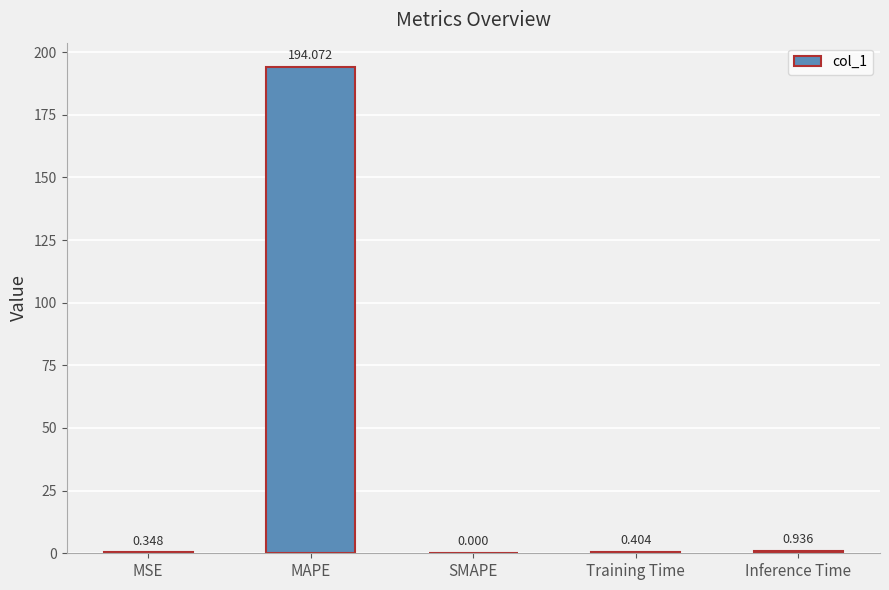

Which label corresponds to the largest value in the chart?

MAPE